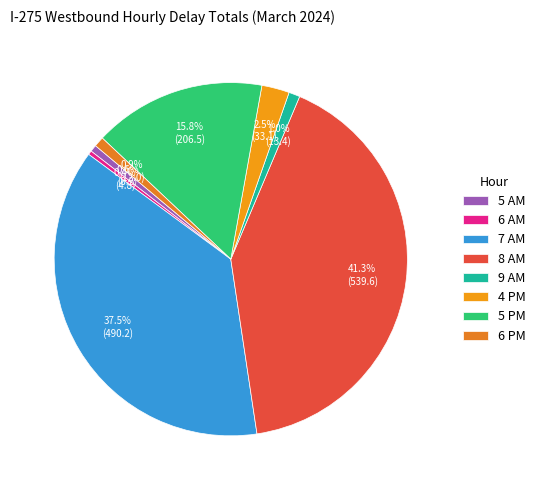

Is 7 AM the majority of the pie?

No